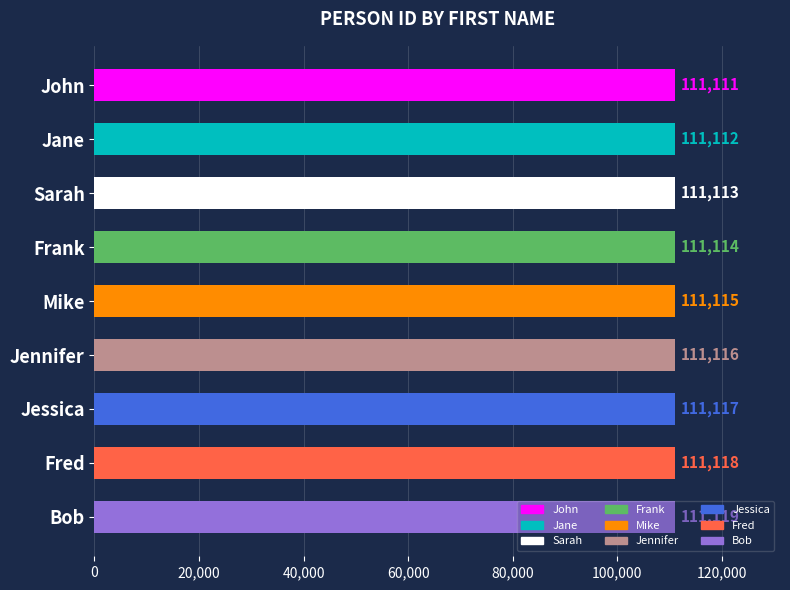

What is the sum of the values at Fred and Jane?

222230